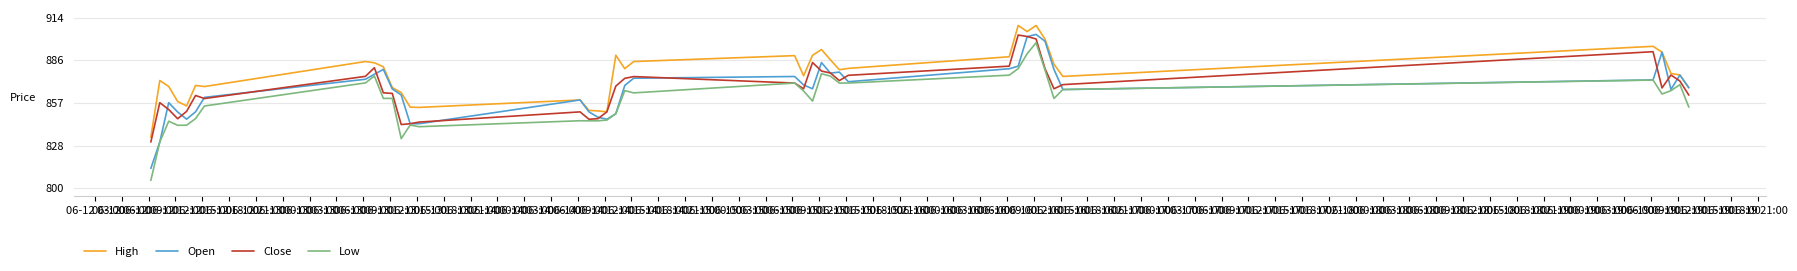

What is the highest value of the Low series?

897.4